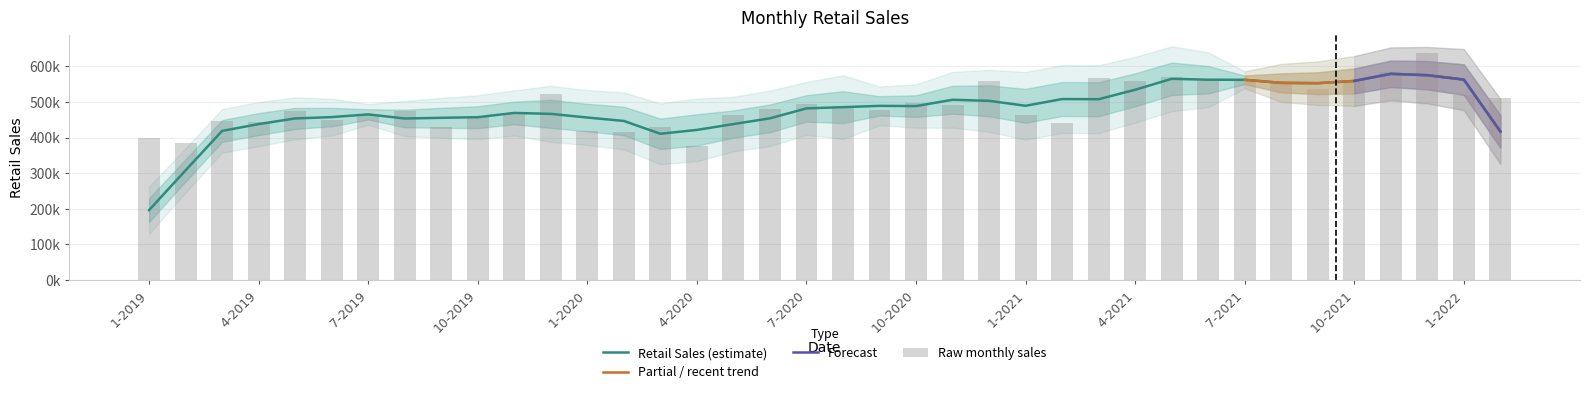

Rank the categories by value from highest to lowest.

12-2021, 11-2021, 5-2021, 3-2021, 6-2021, 12-2020, 10-2021, 4-2021, 7-2021, 8-2021, 9-2021, 12-2019, 1-2022, 2-2022, 10-2020, 7-2020, 11-2020, 8-2020, 6-2020, 9-2020, 5-2019, 8-2019, 11-2019, 1-2021, 5-2020, 7-2019, 10-2019, 6-2019, 3-2019, 4-2019, 2-2021, 3-2020, 9-2019, 1-2020, 2-2020, 1-2019, 2-2019, 4-2020